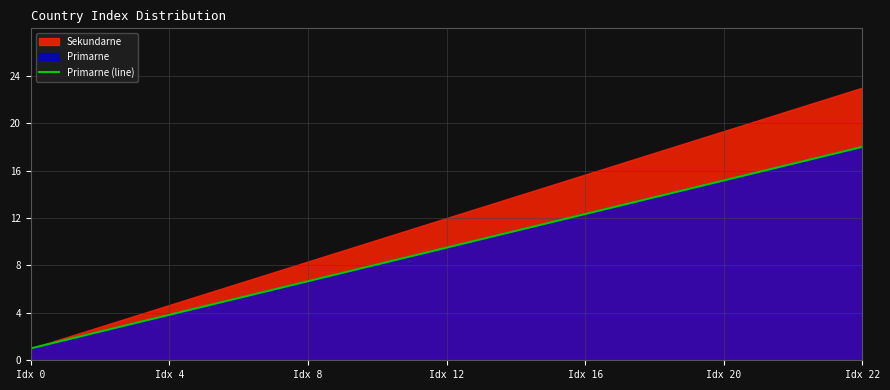

At which category does the chart reach its minimum across all series?

Idx 0